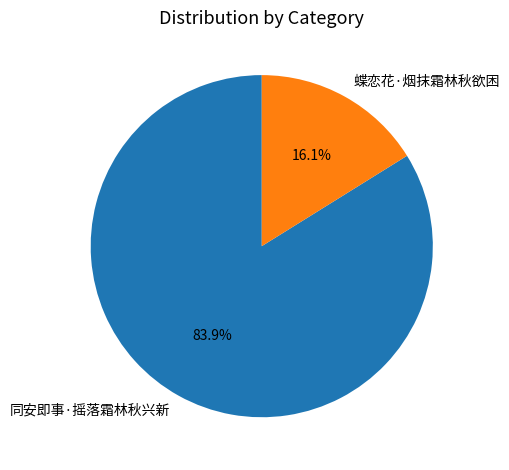

Between 蝶恋花·烟抹霜林秋欲困 and 同安即事·摇落霜林秋兴新, which is larger?

同安即事·摇落霜林秋兴新